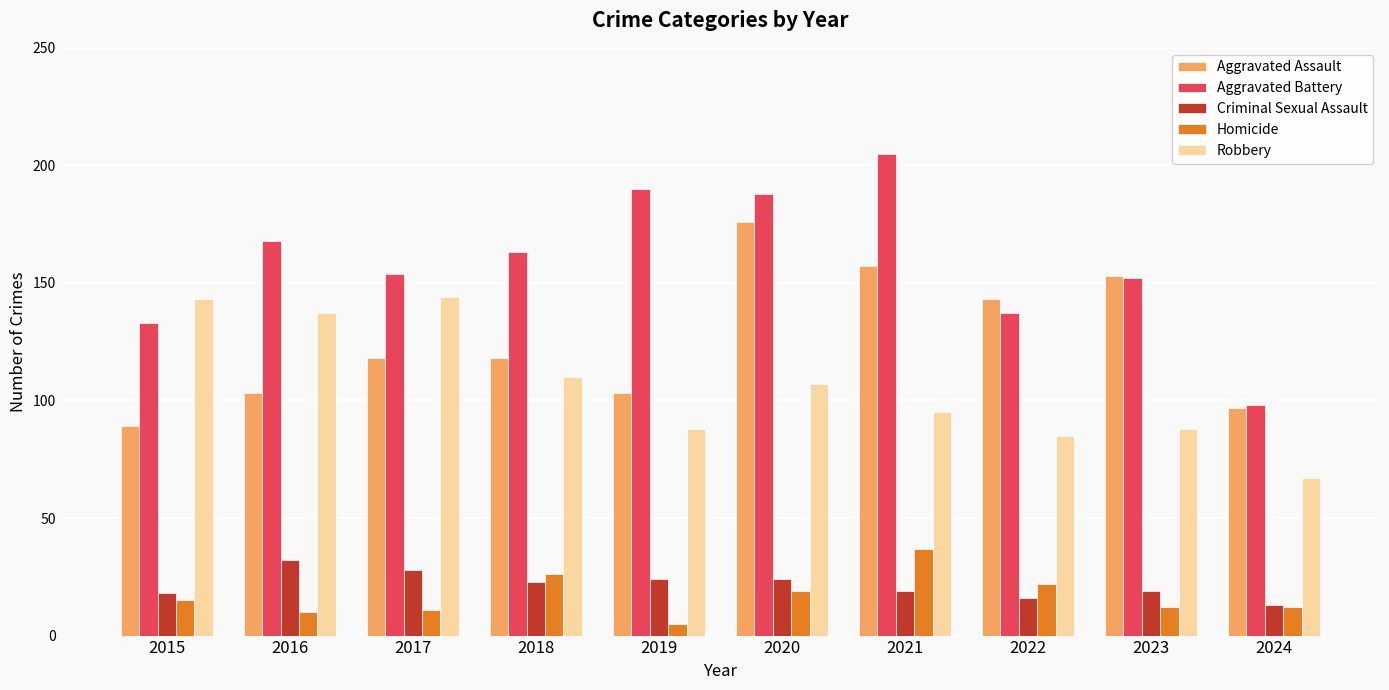

What are all the series names shown in the legend?

Aggravated Assault, Aggravated Battery, Criminal Sexual Assault, Homicide, Robbery